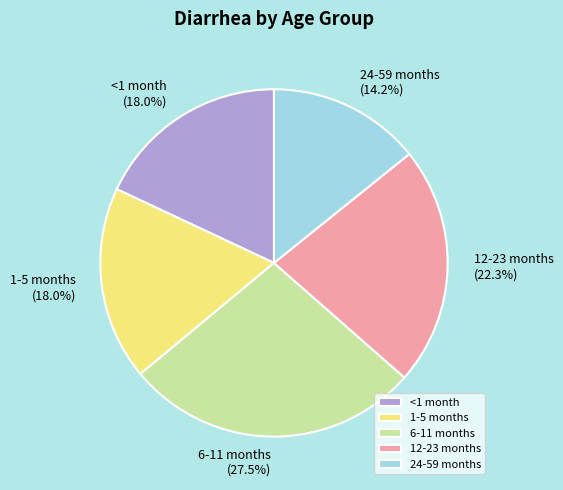

Combined, what portion of the pie is <1 month and 6-11 months?

45.5%